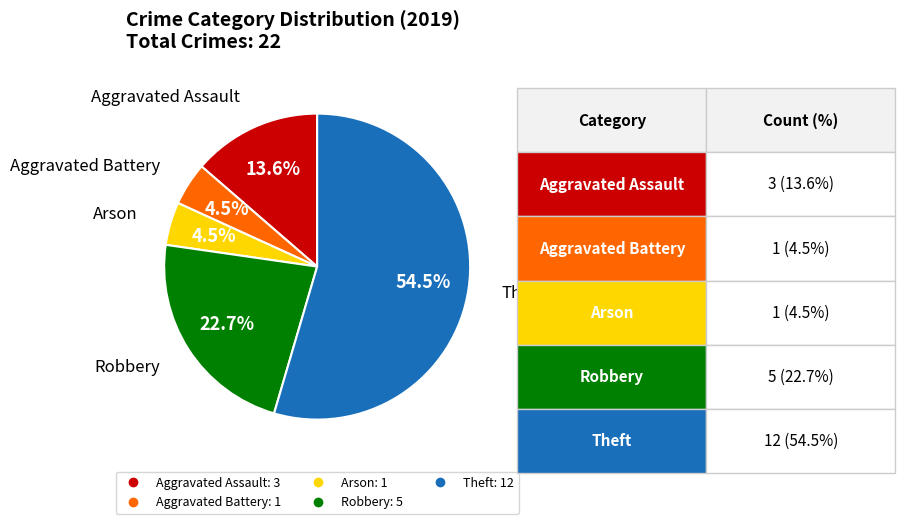

Does any single category account for the majority?

Yes